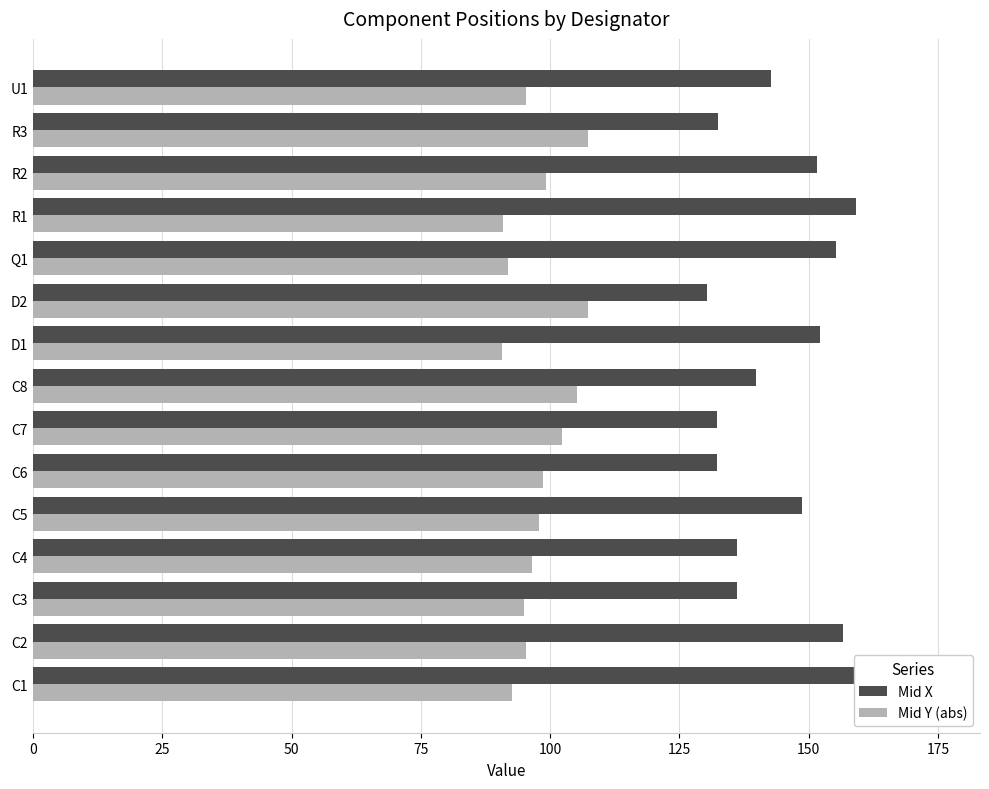

Which series has the largest range (max minus min)?

Mid X